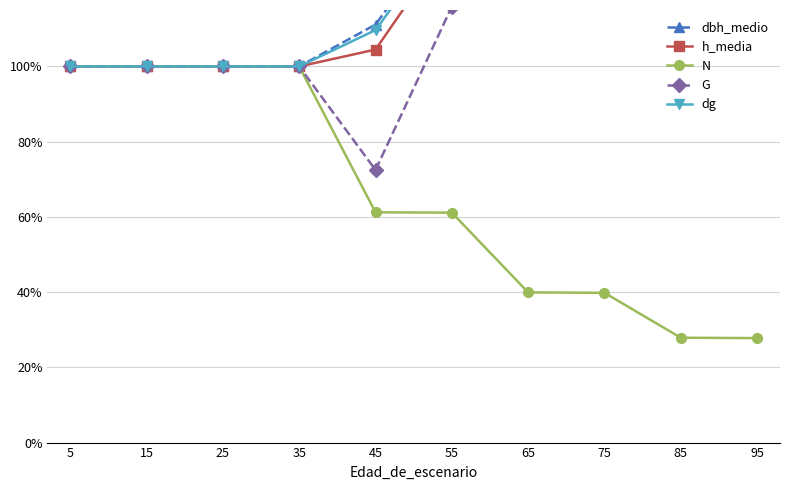

How many interior local peaks does the G series have?

1